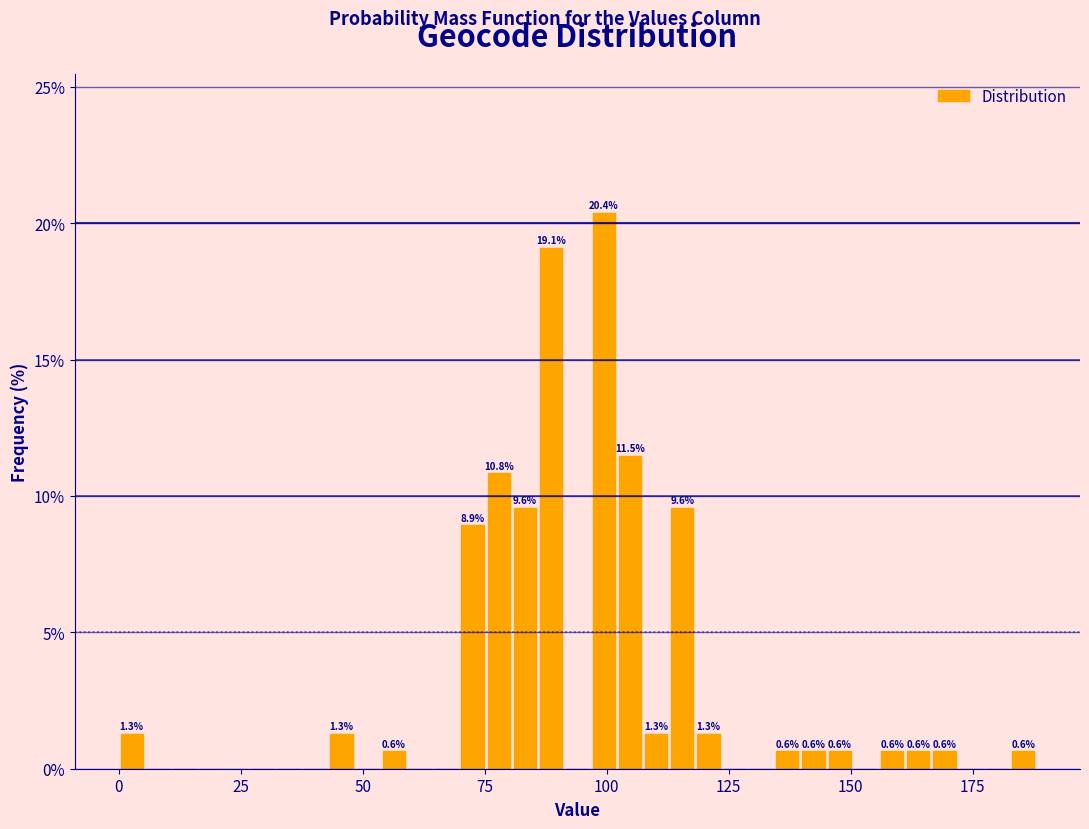

Read against the x-axis, roughly where is the centre of the tallest bar?

100